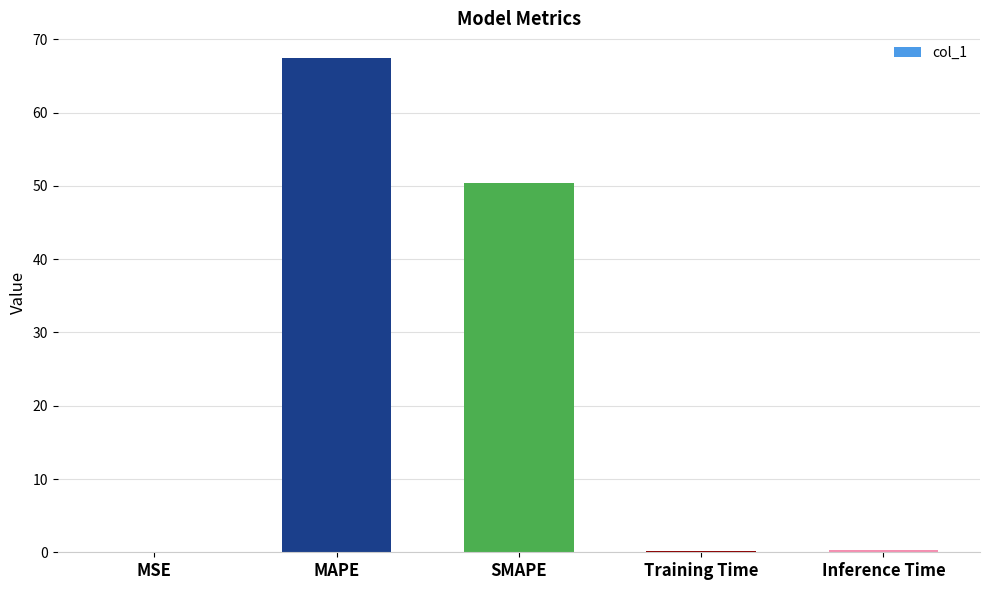

Which has a higher value, MAPE or MSE?

MAPE